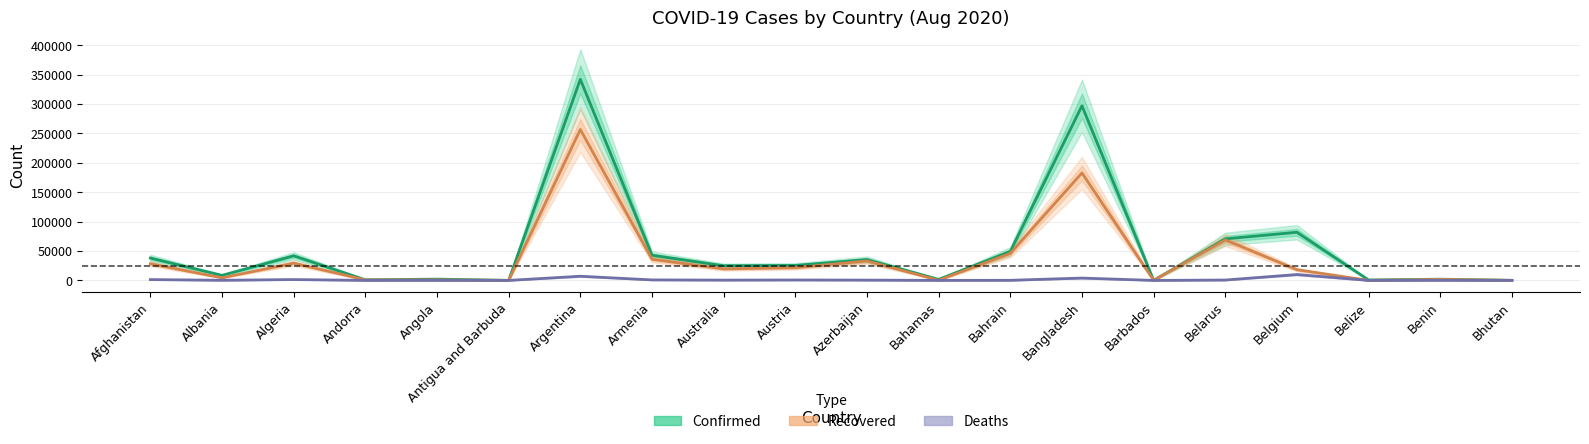

At which category does the chart reach its minimum across all series?

Bhutan